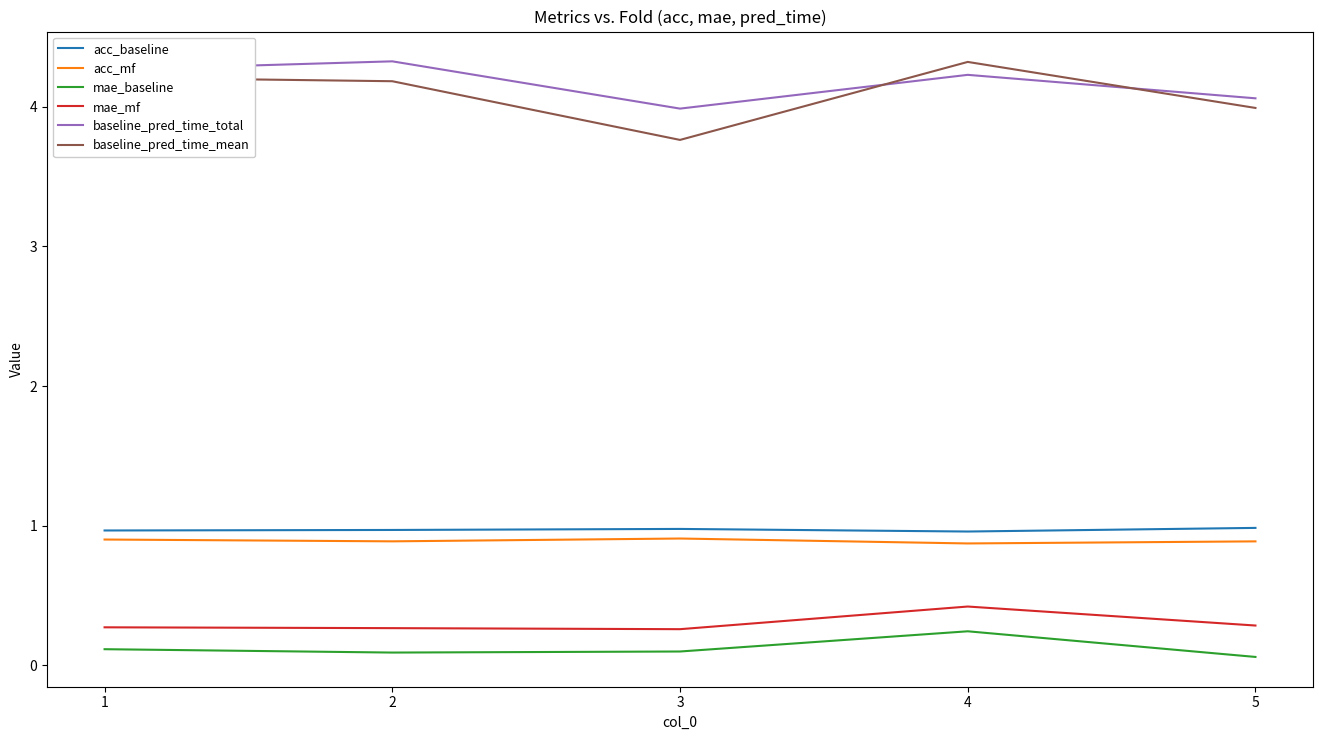

Which series has the widest spread of values?

baseline_pred_time_mean